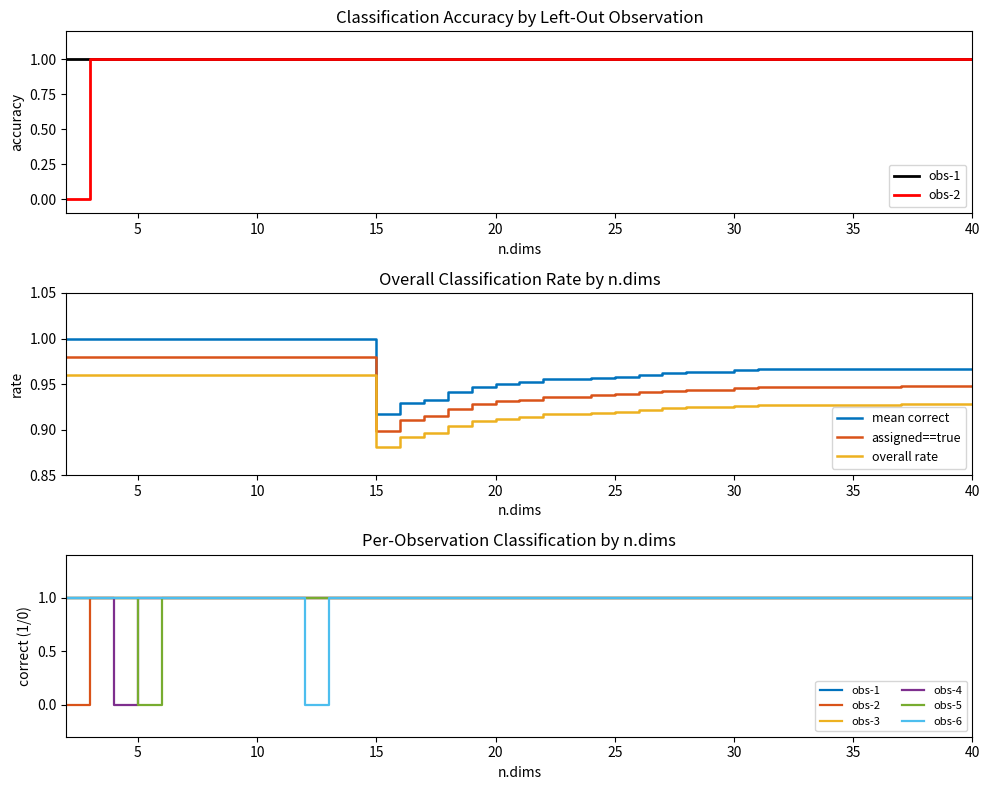

How many correct values are between 0 and 1?

39